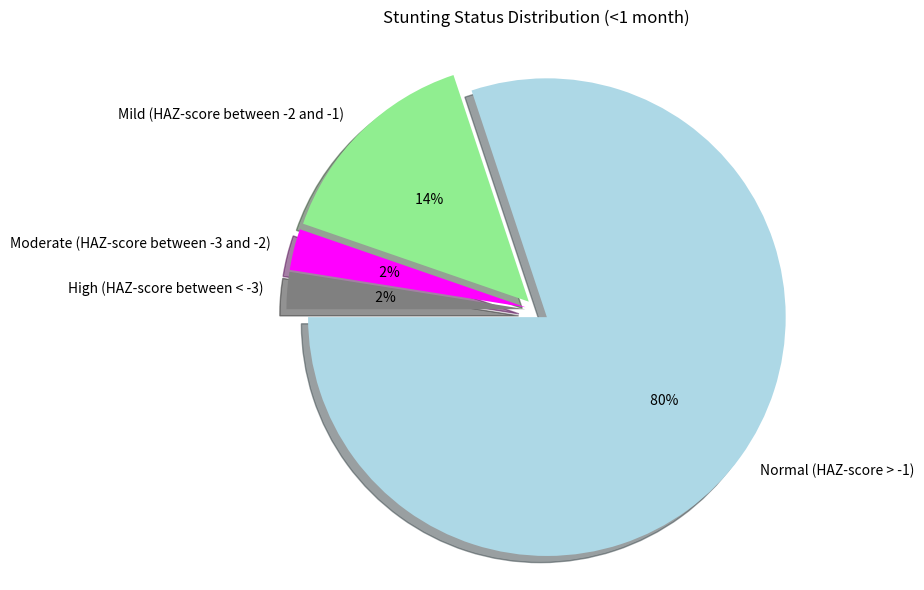

How many segments does this pie chart have?

4